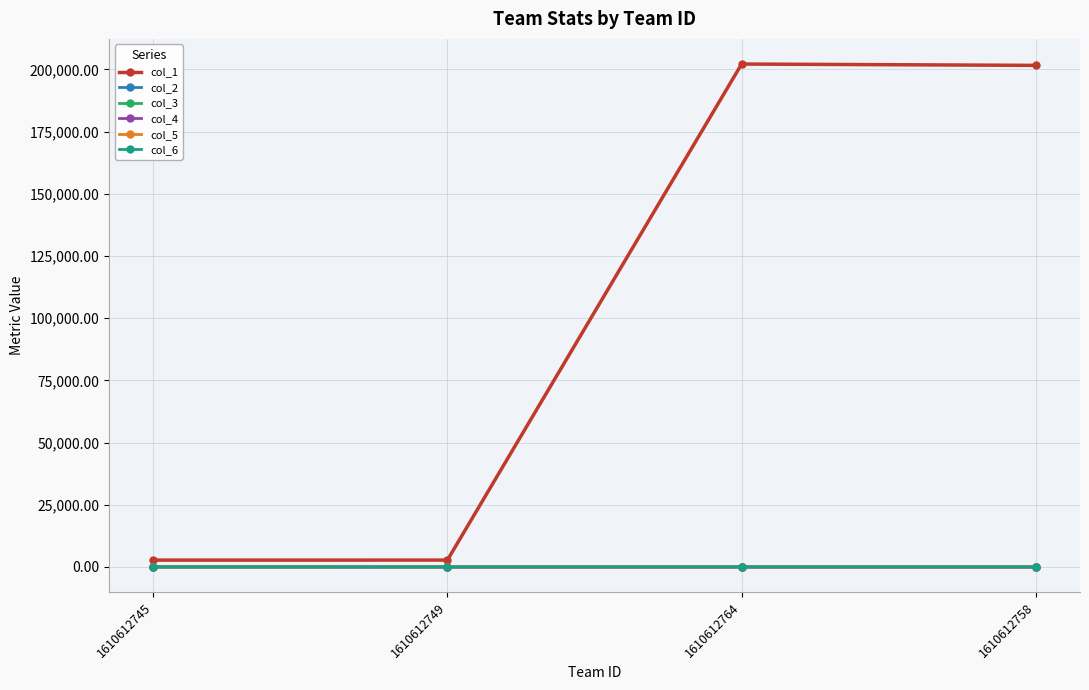

Which series has the largest range (max minus min)?

col_1